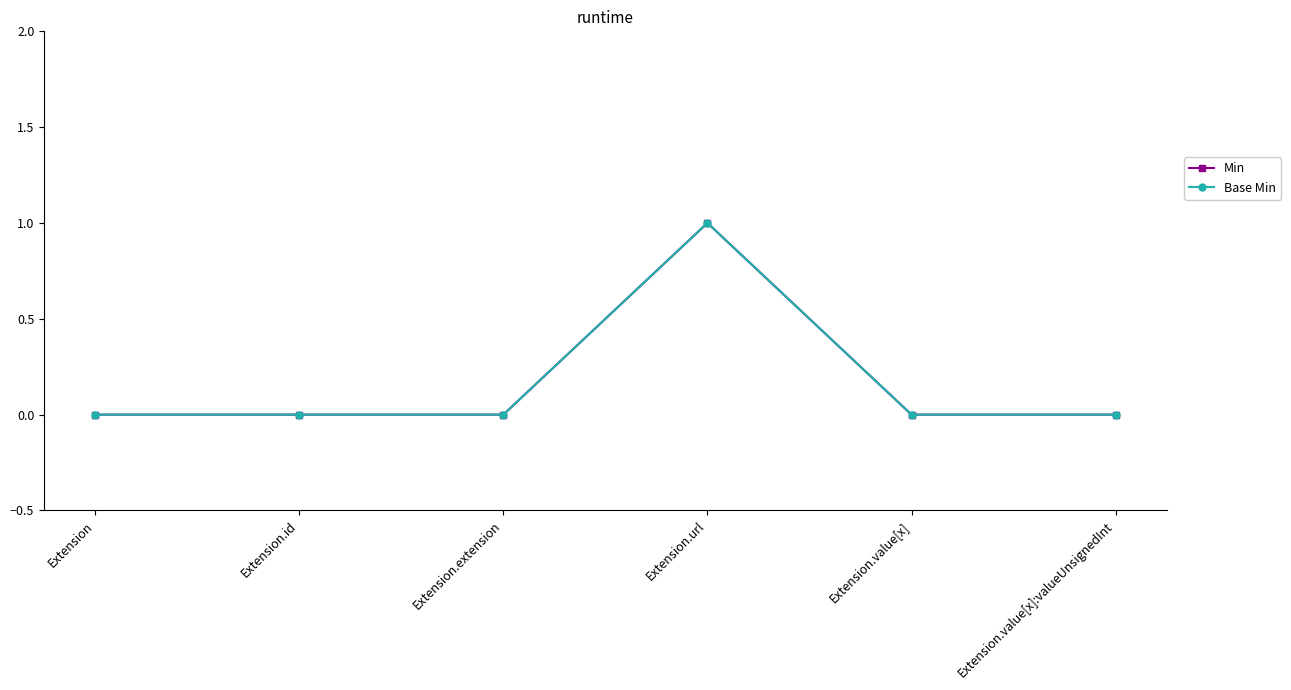

True or false: Base Min and Min intersect in this chart.

False